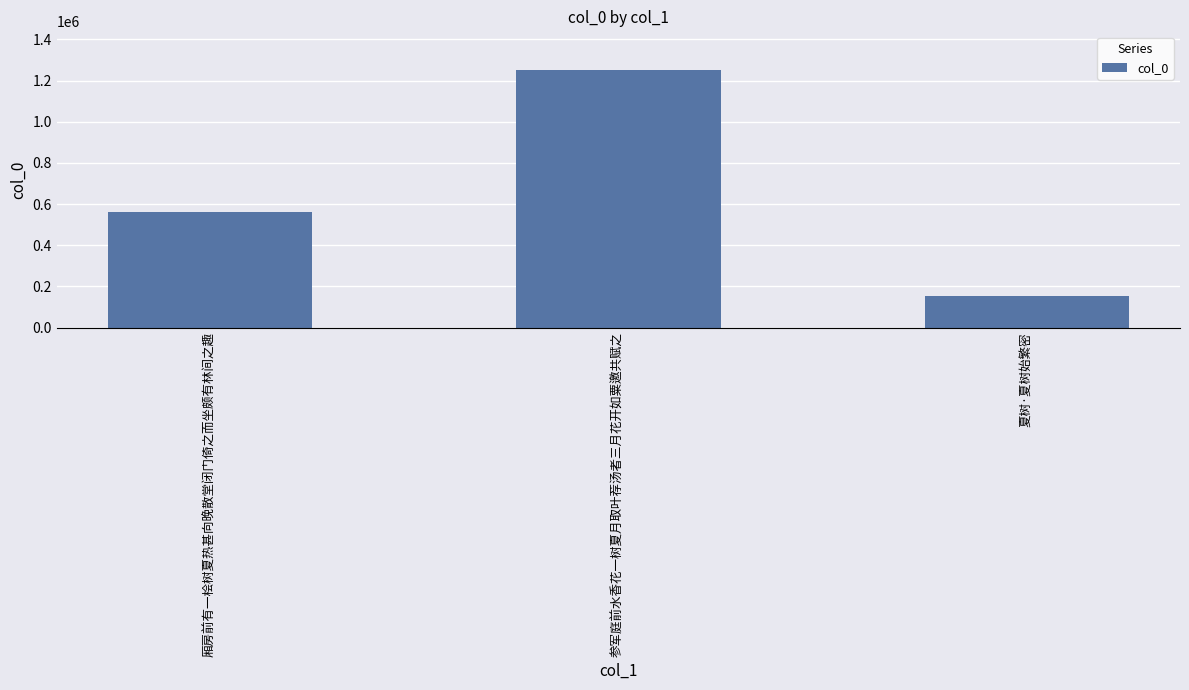

The value at 厢房前有一桧树夏热甚向晚散堂闭门倚之而坐颇有林间之趣 is 231373. True or false?

False